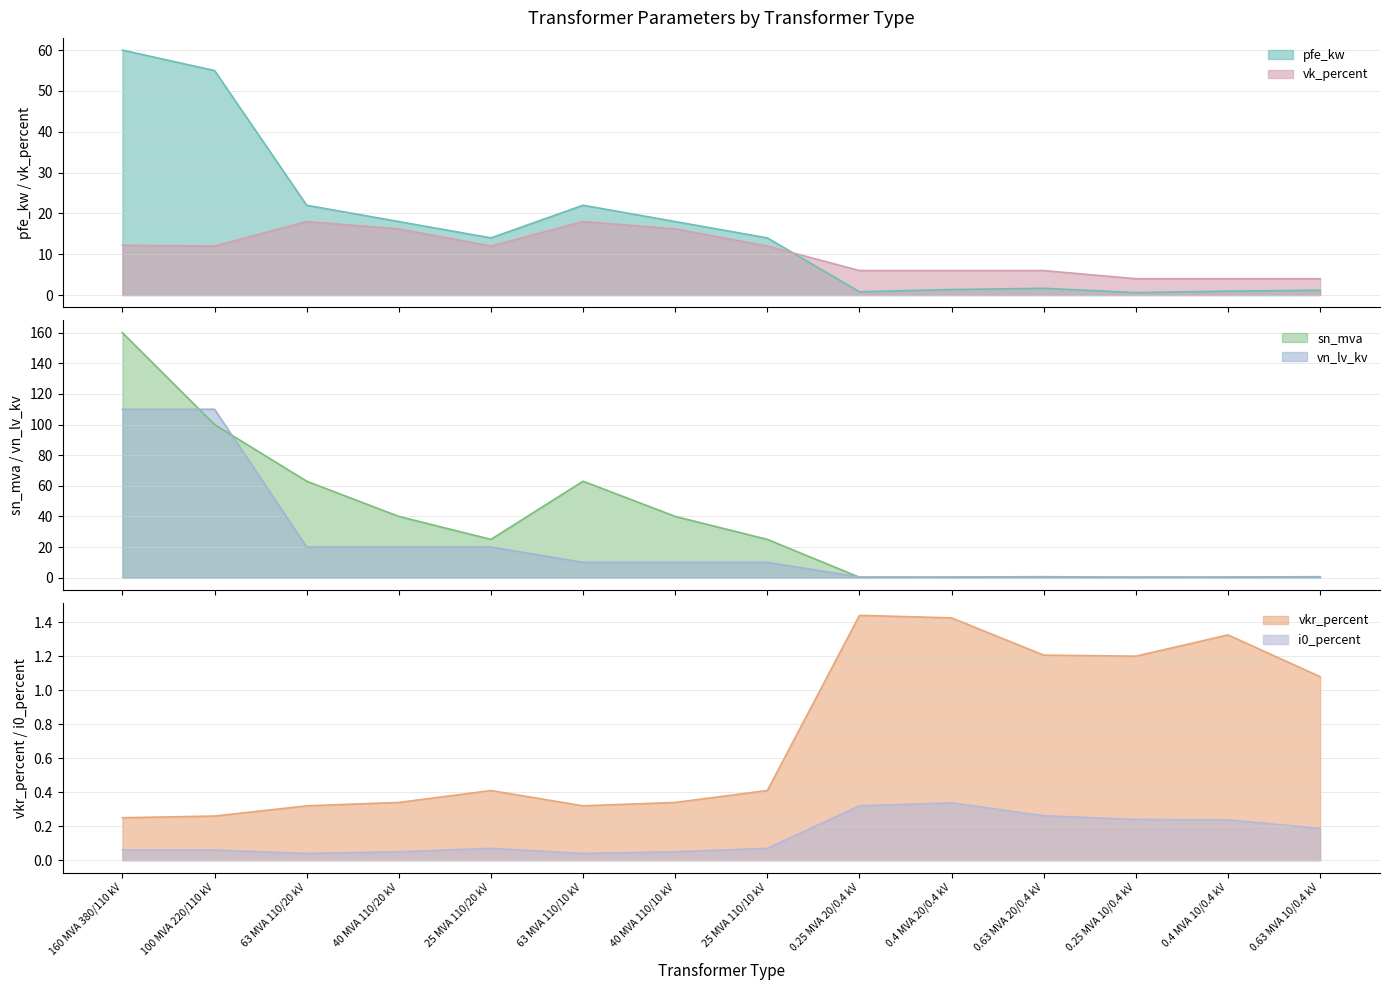

Is it true that vn_lv_kv equals 0.4 at 0.4 MVA 10/0.4 kV?

True